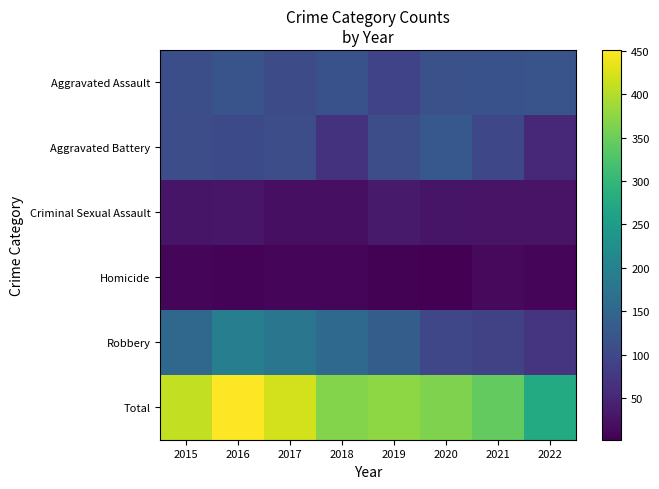

What is the minimum value shown in the chart?

2